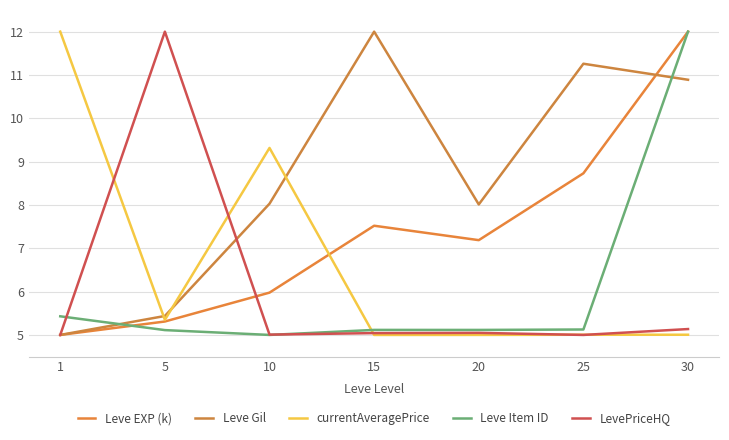

Does the chart have visible grid lines?

Yes